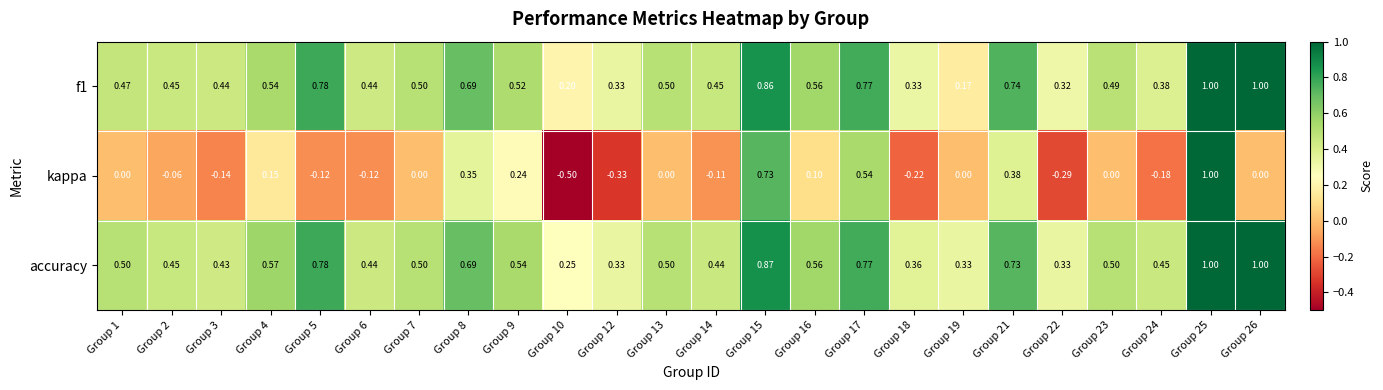

Which series has the widest spread of values?

kappa